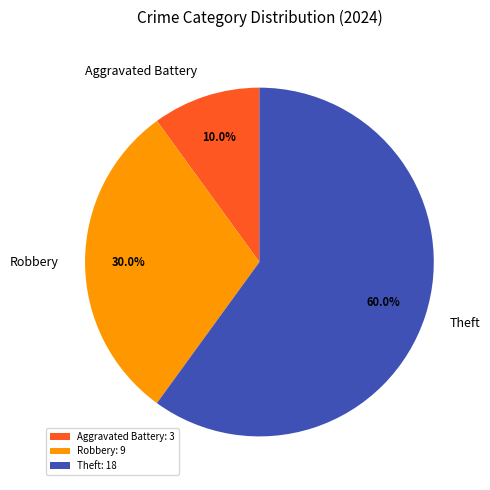

What percentage do Theft and Aggravated Battery together represent?

70.0%